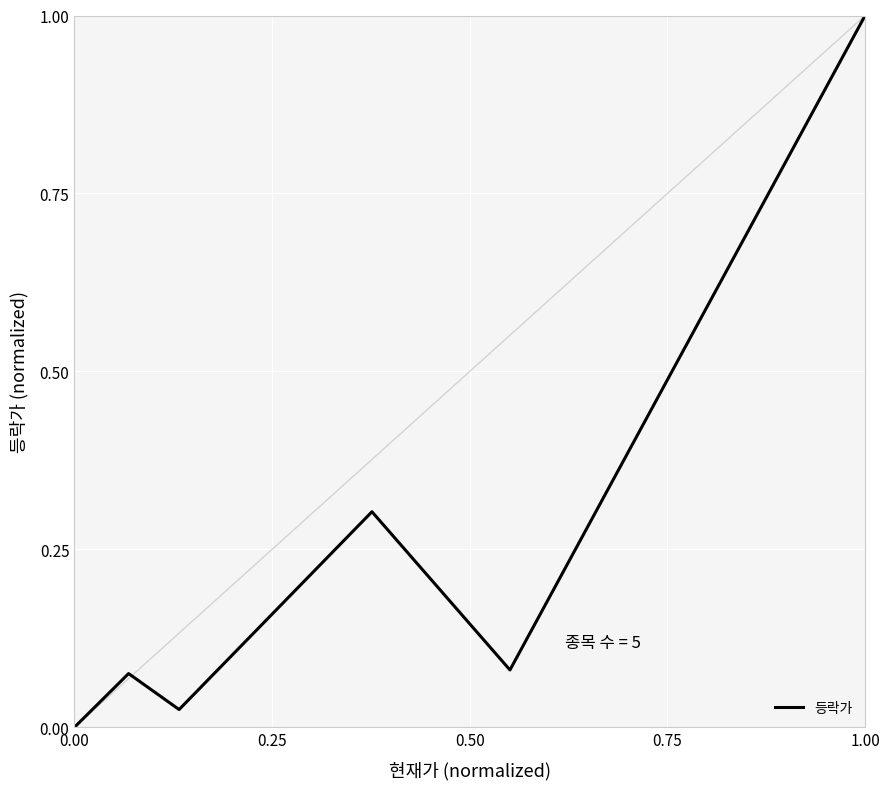

Is this an area chart (filled region under the line)?

No